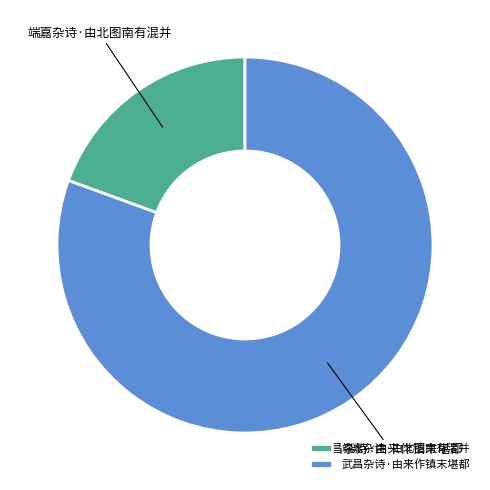

Which slice is the smallest?

端嘉杂诗·由北图南有混并